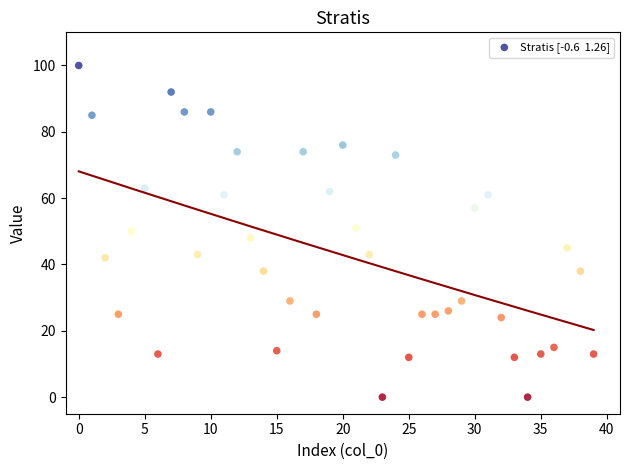

What is the range of Y values (max minus min)?

100